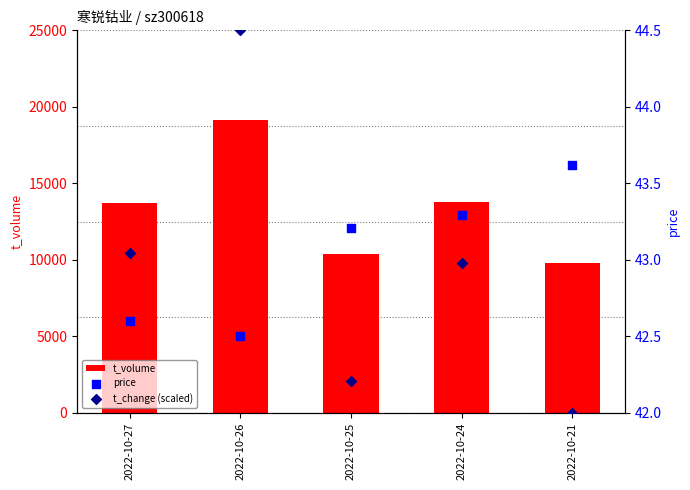

At how many categories does at least one series exceed 13479?

3